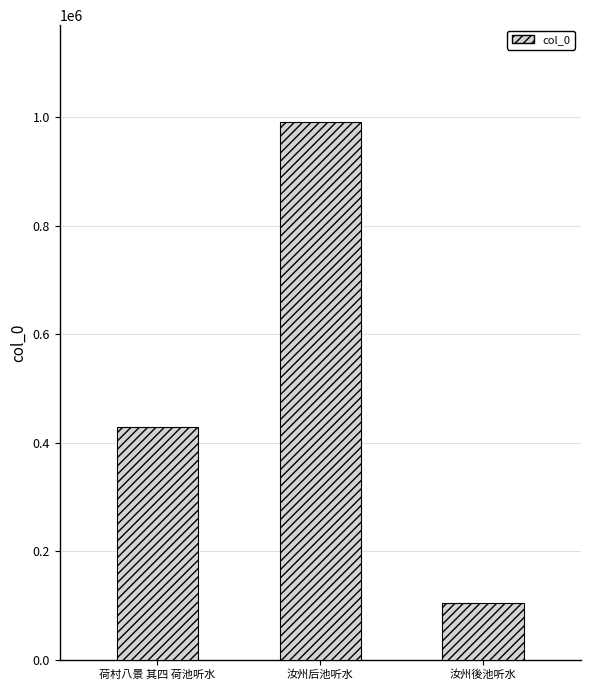

Which has a higher value, 荷村八景 其四 荷池听水 or 汝州后池听水?

汝州后池听水